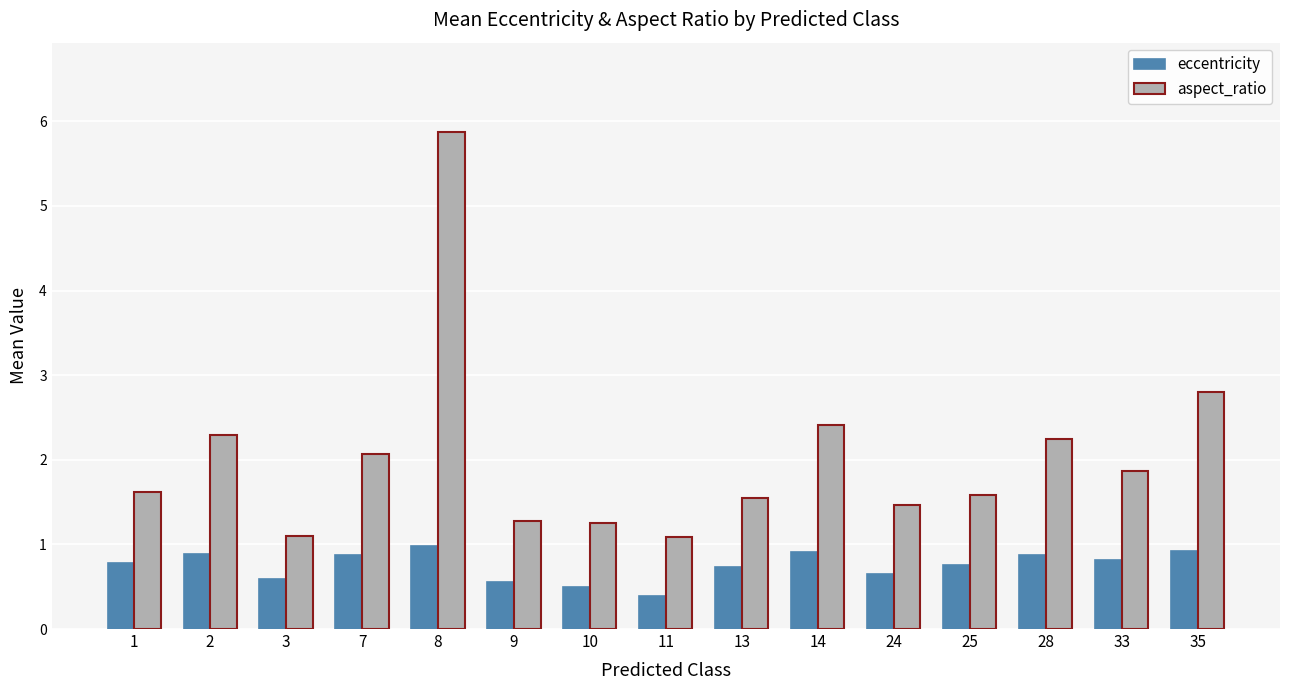

Between 24 and 33, which series saw the biggest shift?

aspect_ratio